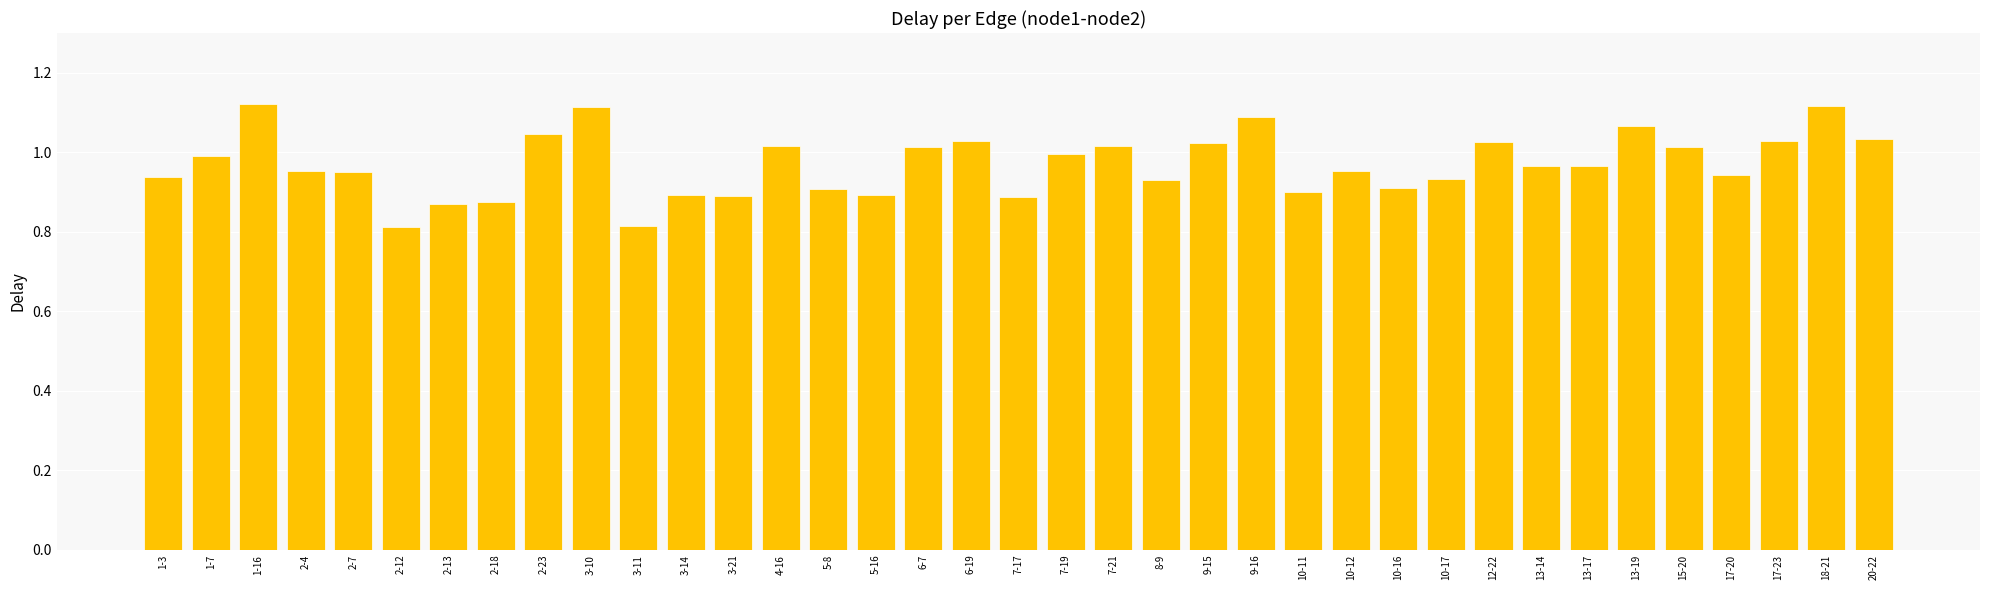

What is the difference between the second highest and second lowest values?

0.3